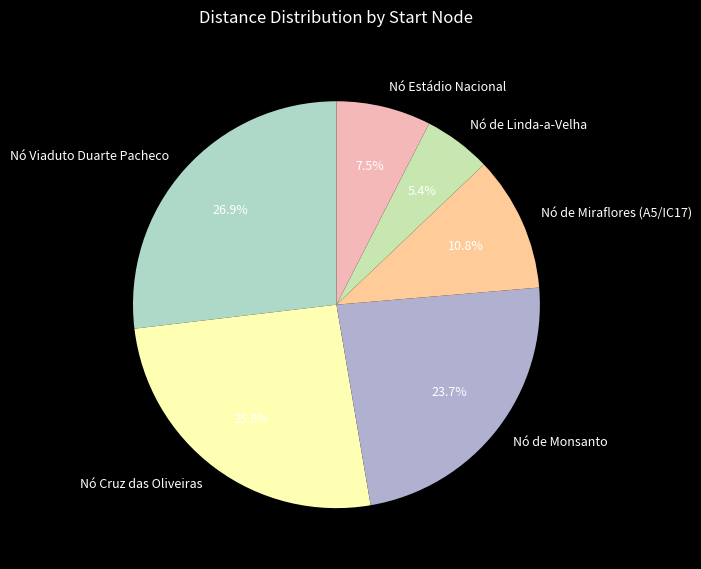

What percentage do Nó de Miraflores (A5/IC17) and Nó Cruz das Oliveiras together represent?

36.6%